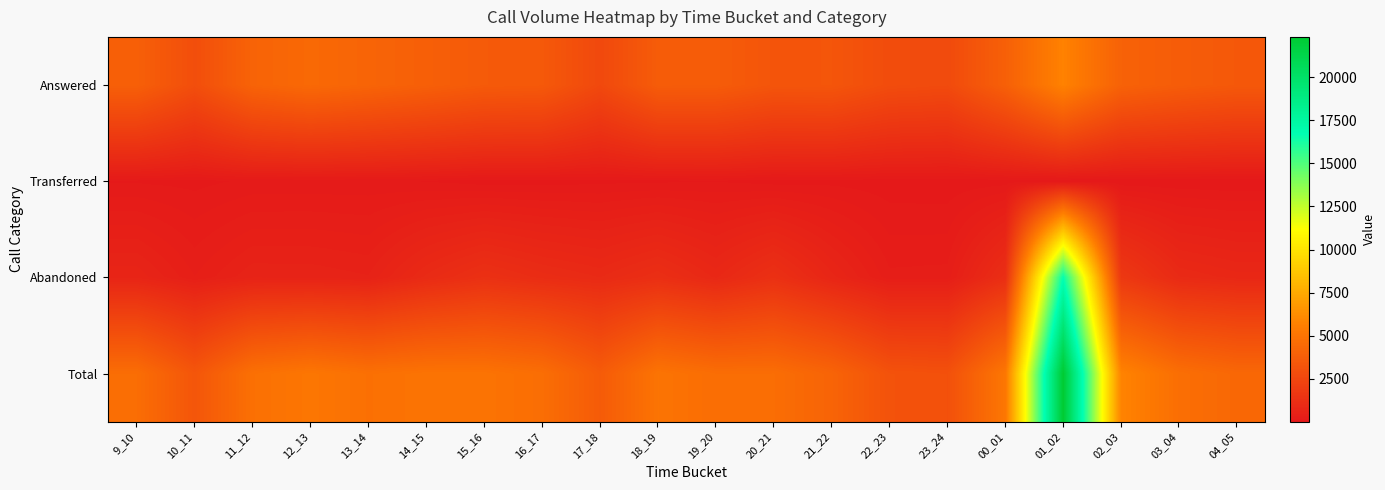

Rank the series by their maximum value, from lowest to highest.

Transferred, Answered, Abandoned, Total